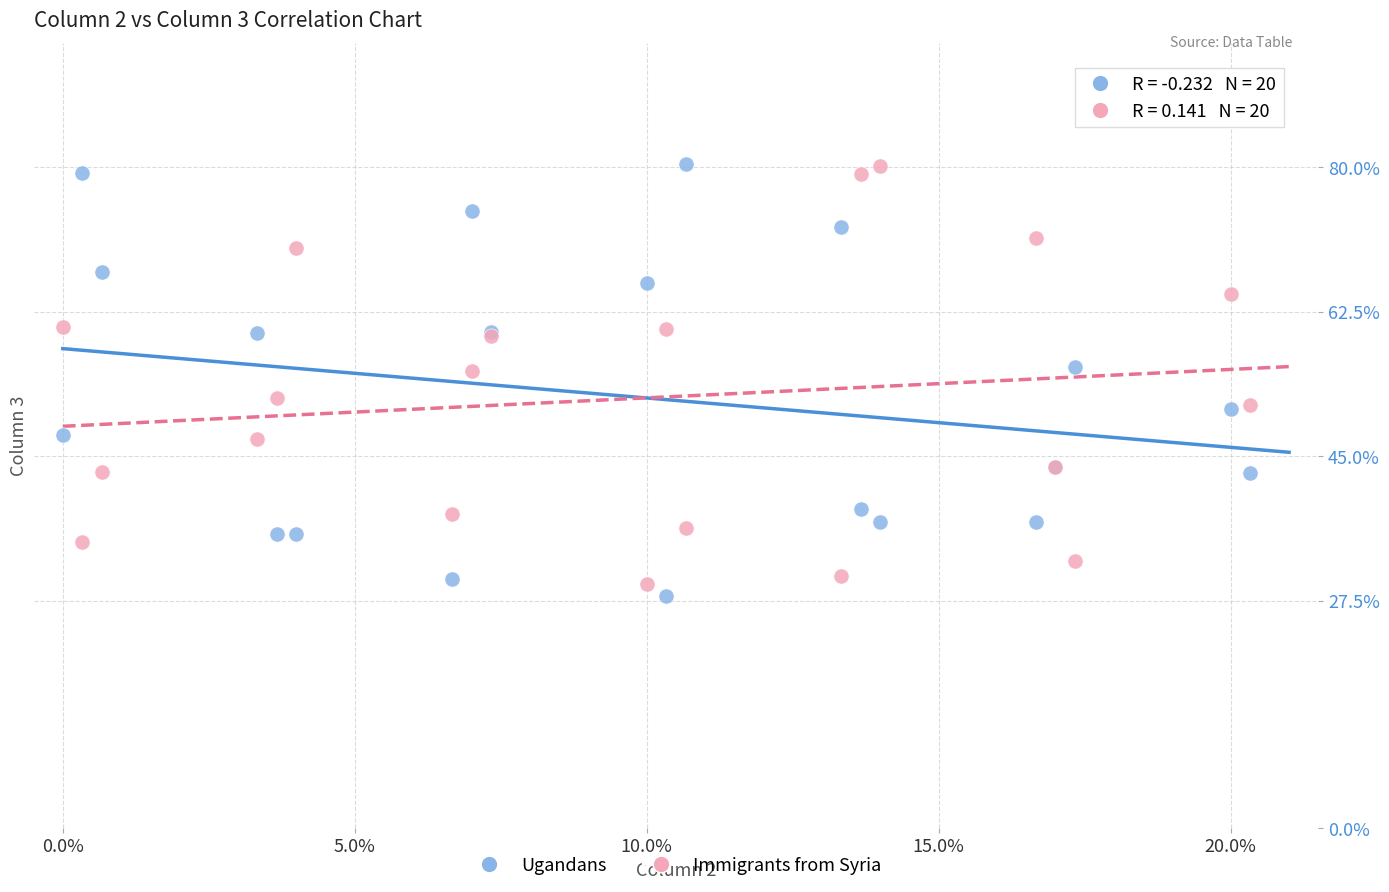

What are all the series names shown in the legend?

Ugandans, Immigrants from Syria